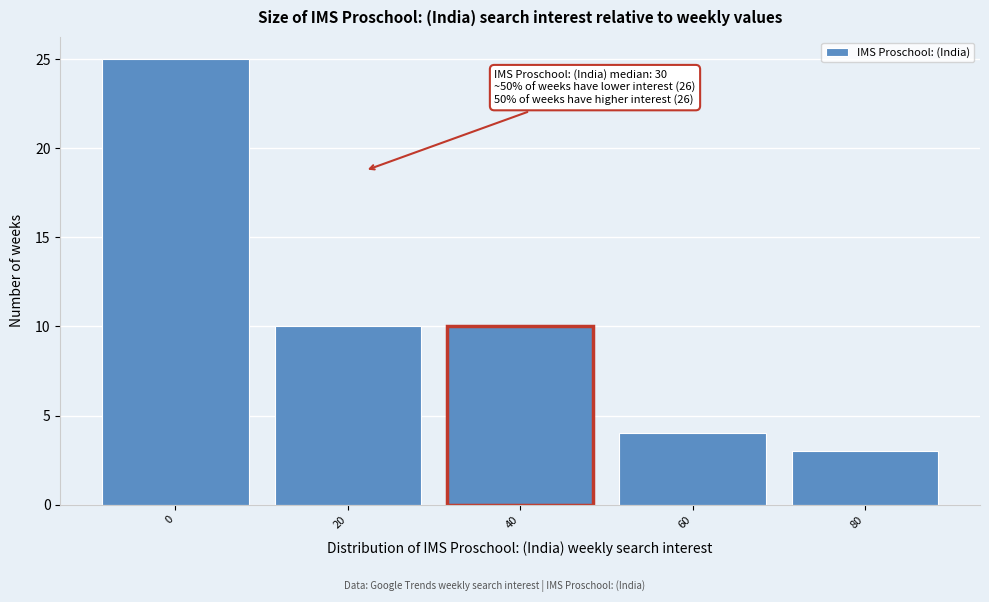

Reading left to right, transcribe all the data shown in this chart.

25	10	10	4	3